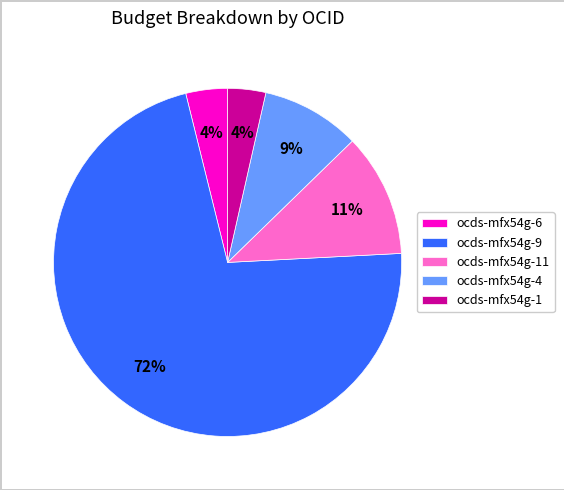

Does any single category account for the majority?

Yes